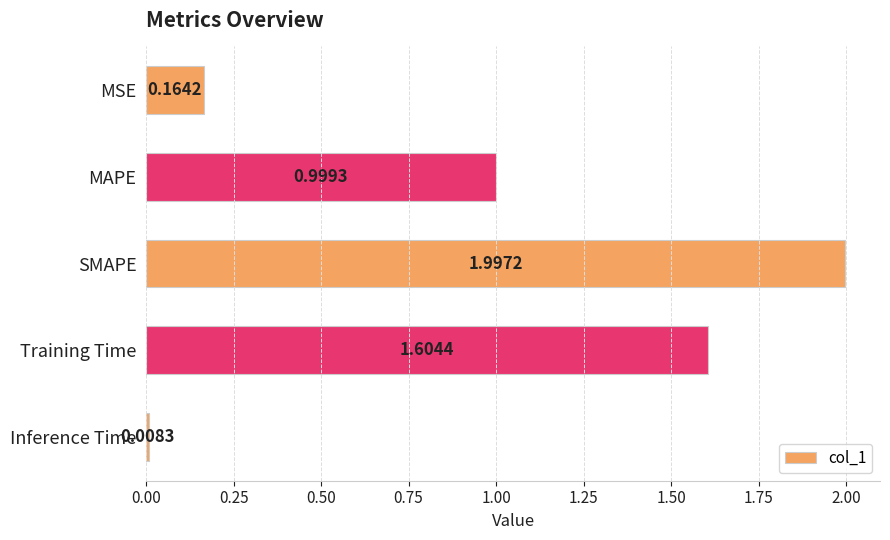

List the labels in order of value, largest first.

SMAPE, Training Time, MAPE, MSE, Inference Time